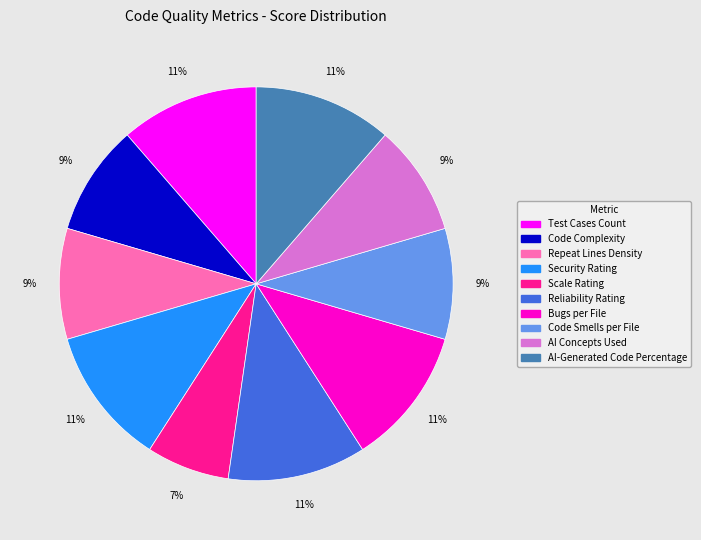

What is the smallest slice in the pie chart?

Scale Rating